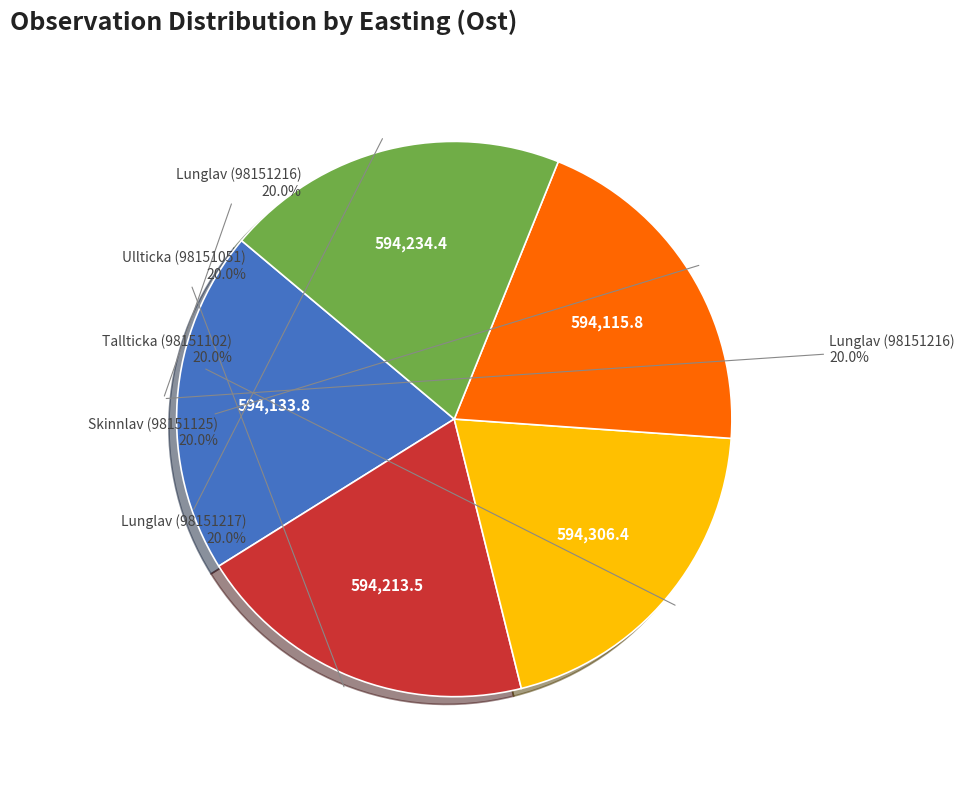

Count the number of slices in the pie.

5